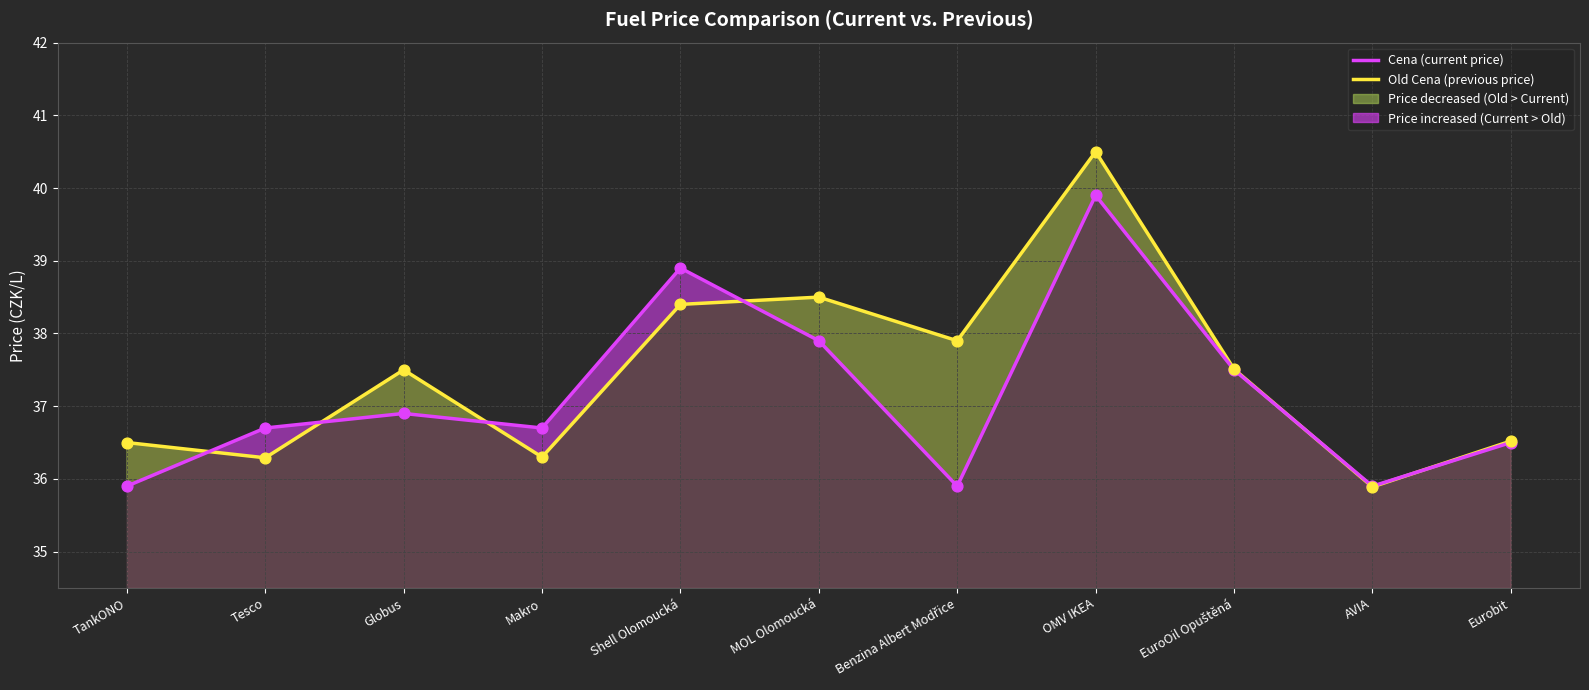

At how many categories does at least one series exceed 38?

3